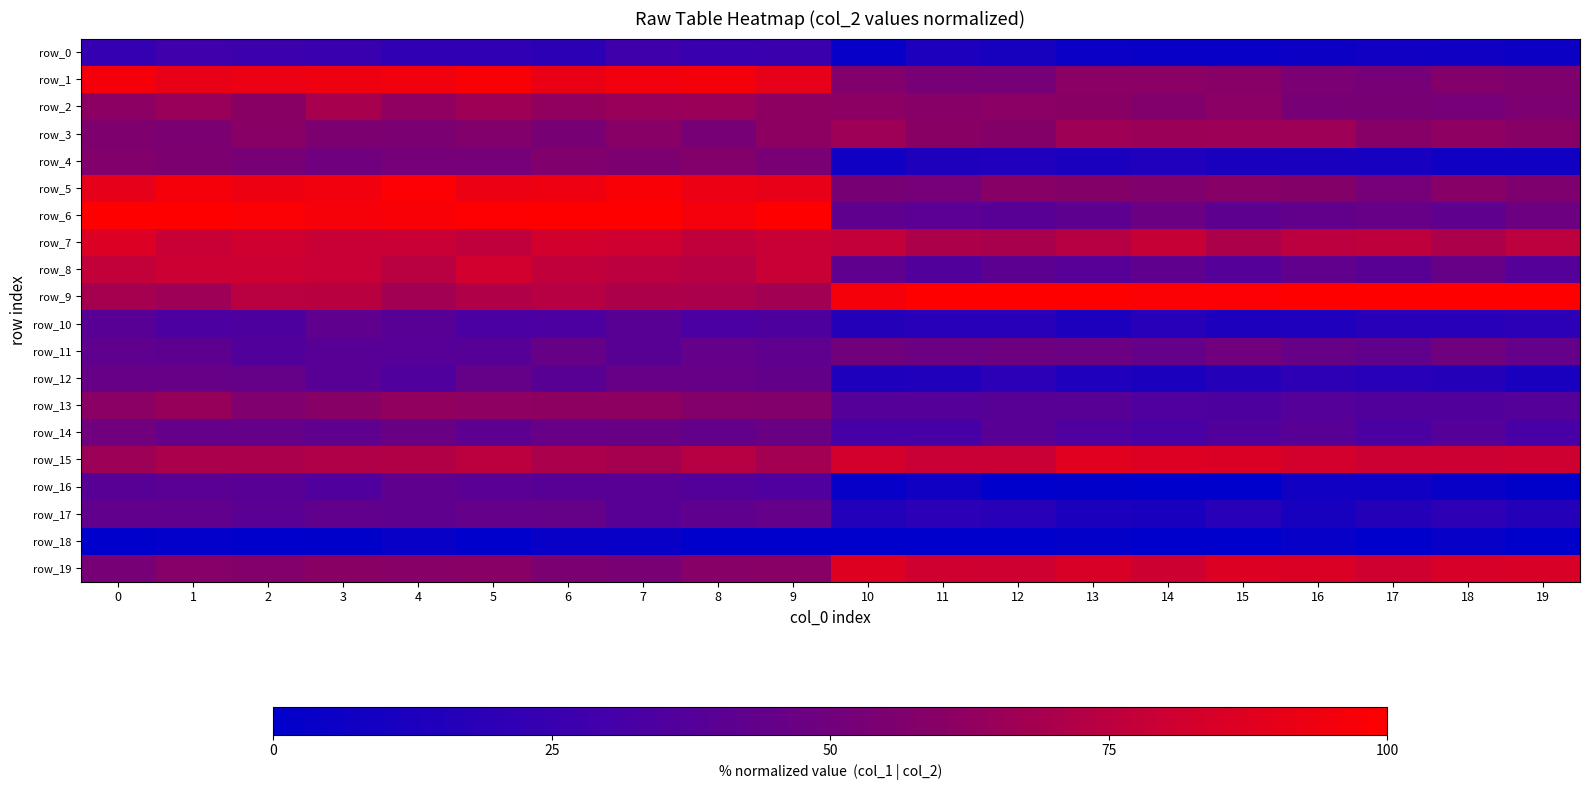

Reading right to left, what are all the values shown in this chart?

row_0: 19=5.8	18=7.2	17=8.1	16=5.9	15=4.7	14=4.7	13=5.0	12=11.2	11=12.5	10=3.0	9=26.4	8=25.3	7=28.0	6=19.9	5=20.9	4=20.9	3=25.3	2=26.6	1=28.8	0=23.1
row_1: 19=55.6	18=58.1	17=52.2	16=54.3	15=59.3	14=60.9	13=60.7	12=51.9	11=52.9	10=57.3	9=90.1	8=95.5	7=94.7	6=91.6	5=97.4	4=94.2	3=93.3	2=92.5	1=91.0	0=95.7
row_2: 19=54.8	18=52.0	17=53.5	16=52.4	15=60.7	14=57.5	13=60.5	12=60.9	11=59.3	10=61.2	9=61.7	8=65.3	7=65.1	6=63.0	5=66.5	4=62.5	3=69.0	2=60.2	1=64.8	0=61.1
row_3: 19=59.5	18=62.0	17=59.1	16=66.1	15=65.7	14=65.5	13=66.5	12=58.4	11=60.4	10=66.1	9=61.6	8=52.5	7=59.8	6=53.2	5=57.2	4=54.6	3=55.3	2=60.0	1=54.5	0=55.6
row_4: 19=7.6	18=6.7	17=10.8	16=11.7	15=11.4	14=14.2	13=12.1	12=14.1	11=13.6	10=7.7	9=53.8	8=57.9	7=55.4	6=56.4	5=52.3	4=52.2	3=49.7	2=52.4	1=55.3	0=57.7
row_5: 19=55.8	18=59.3	17=52.3	16=58.5	15=59.1	14=56.8	13=58.5	12=59.7	11=52.0	10=53.3	9=90.4	8=91.9	7=97.2	6=93.7	5=92.1	4=98.7	3=94.7	2=92.7	1=96.0	0=89.9
row_6: 19=47.9	18=41.8	17=45.2	16=43.4	15=41.4	14=47.6	13=41.6	12=39.4	11=40.4	10=42.4	9=100.0	8=95.1	7=100.0	6=100.0	5=99.3	4=97.3	3=96.1	2=98.2	1=100.0	0=100.0
row_7: 19=75.7	18=70.8	17=76.0	16=75.1	15=70.8	14=78.2	13=73.3	12=69.8	11=70.8	10=77.5	9=78.9	8=76.6	7=81.1	6=82.2	5=76.4	4=78.9	3=79.1	2=81.1	1=78.6	0=85.7
row_8: 19=37.2	18=45.2	17=39.7	16=42.7	15=37.5	14=42.2	13=38.1	12=40.9	11=36.0	10=42.6	9=79.3	8=73.8	7=75.2	6=76.6	5=81.7	4=74.3	3=78.7	2=79.7	1=79.7	0=77.1
row_9: 19=100.0	18=100.0	17=100.0	16=100.0	15=98.5	14=98.4	13=100.0	12=100.0	11=100.0	10=95.9	9=67.7	8=70.6	7=70.8	6=73.4	5=71.9	4=67.8	3=74.0	2=74.5	1=66.4	0=68.7
row_10: 19=19.2	18=17.2	17=18.2	16=14.0	15=13.1	14=17.9	13=13.0	12=17.3	11=17.7	10=16.2	9=34.4	8=32.9	7=39.5	6=33.9	5=32.9	4=38.9	3=41.8	2=34.5	1=33.7	0=39.3
row_11: 19=44.1	18=48.8	17=42.6	16=45.2	15=49.6	14=44.3	13=47.3	12=48.1	11=47.4	10=50.3	9=41.9	8=44.5	7=39.5	6=45.3	5=38.0	4=38.2	3=39.2	2=36.5	1=41.2	0=42.1
row_12: 19=11.6	18=16.4	17=17.6	16=20.0	15=16.2	14=12.4	13=13.8	12=19.2	11=14.5	10=13.6	9=44.1	8=45.2	7=45.2	6=39.8	5=44.8	4=35.7	3=39.2	2=44.7	1=45.1	0=44.9
row_13: 19=37.6	18=36.7	17=36.2	16=37.7	15=34.7	14=34.8	13=38.8	12=38.4	11=37.8	10=37.8	9=57.4	8=58.1	7=61.5	6=61.4	5=61.9	4=63.2	3=59.6	2=55.9	1=64.4	0=60.6
row_14: 19=32.0	18=37.4	17=33.3	16=38.9	15=36.4	14=32.4	13=34.8	12=39.4	11=31.5	10=31.5	9=46.9	8=43.8	7=46.4	6=45.6	5=41.3	4=46.7	3=41.9	2=44.7	1=44.3	0=49.8
row_15: 19=80.8	18=79.9	17=80.1	16=82.4	15=85.3	14=86.7	13=88.0	12=78.6	11=79.1	10=82.7	9=68.0	8=73.2	7=68.5	6=70.4	5=75.0	4=72.5	3=71.6	2=70.7	1=70.6	0=65.8
row_16: 19=0.8	18=4.6	17=6.9	16=8.4	15=0.3	14=0.3	13=1.0	12=0.0	11=7.4	10=3.4	9=35.3	8=37.0	7=39.0	6=38.4	5=40.2	4=42.4	3=35.6	2=39.4	1=40.0	0=38.3
row_17: 19=16.6	18=20.3	17=16.7	16=11.1	15=17.3	14=11.6	13=12.5	12=17.5	11=19.4	10=15.9	9=44.5	8=42.0	7=38.7	6=44.6	5=44.4	4=42.2	3=42.6	2=40.0	1=43.0	0=43.2
row_18: 19=0.0	18=3.1	17=0.0	16=3.4	15=0.0	14=0.0	13=1.8	12=0.0	11=0.0	10=0.0	9=0.0	8=0.0	7=4.1	6=4.6	5=0.0	4=4.4	3=0.5	2=0.0	1=1.4	0=0.0
row_19: 19=84.4	18=84.4	17=81.1	16=85.4	15=86.1	14=80.2	13=84.6	12=80.6	11=81.0	10=86.7	9=59.8	8=59.3	7=53.5	6=54.6	5=59.8	4=59.1	3=60.5	2=58.0	1=58.7	0=52.9